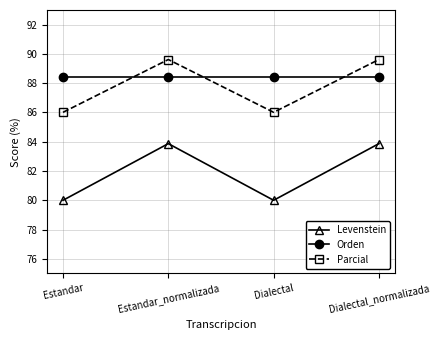

The value of Levenstein at Dialectal_normalizada is 83.9. True or false?

True